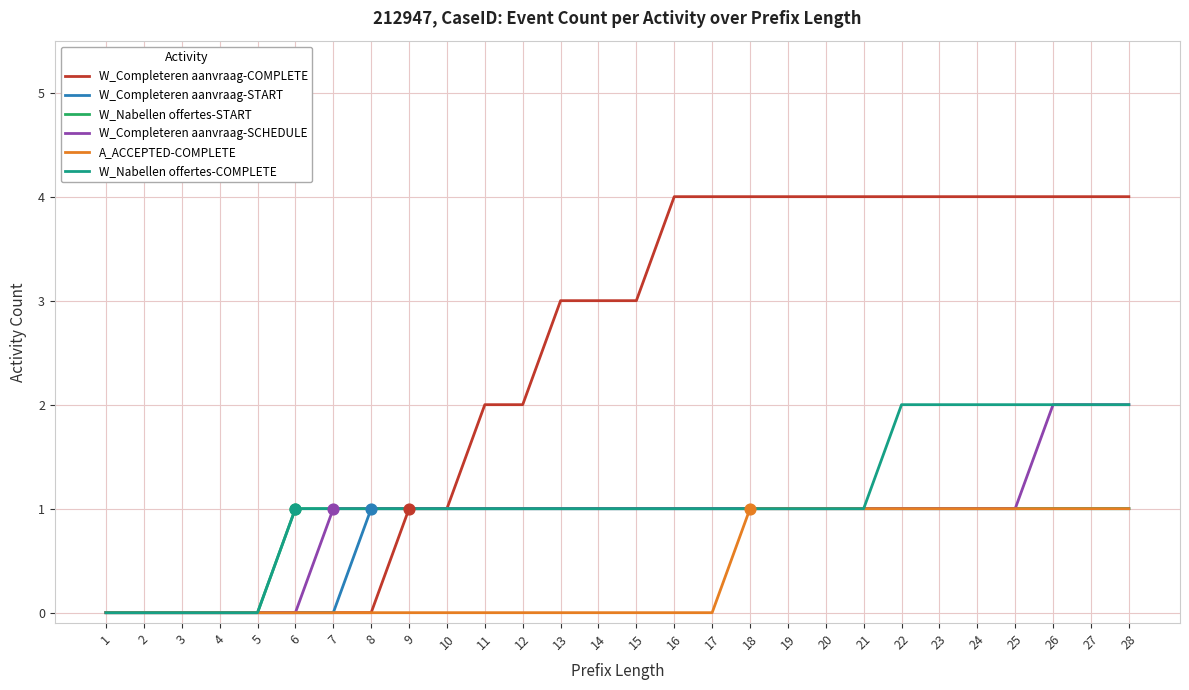

Is the value of A_ACCEPTED-COMPLETE at 27 greater than the value of W_Completeren aanvraag-COMPLETE at 17?

No